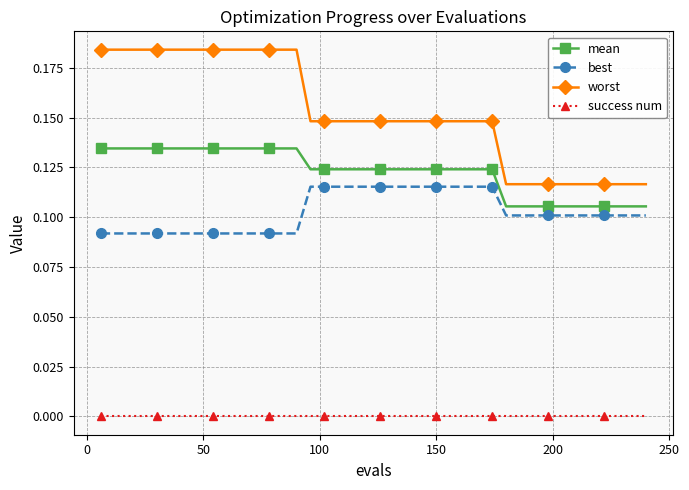

Which series has the largest range (max minus min)?

worst